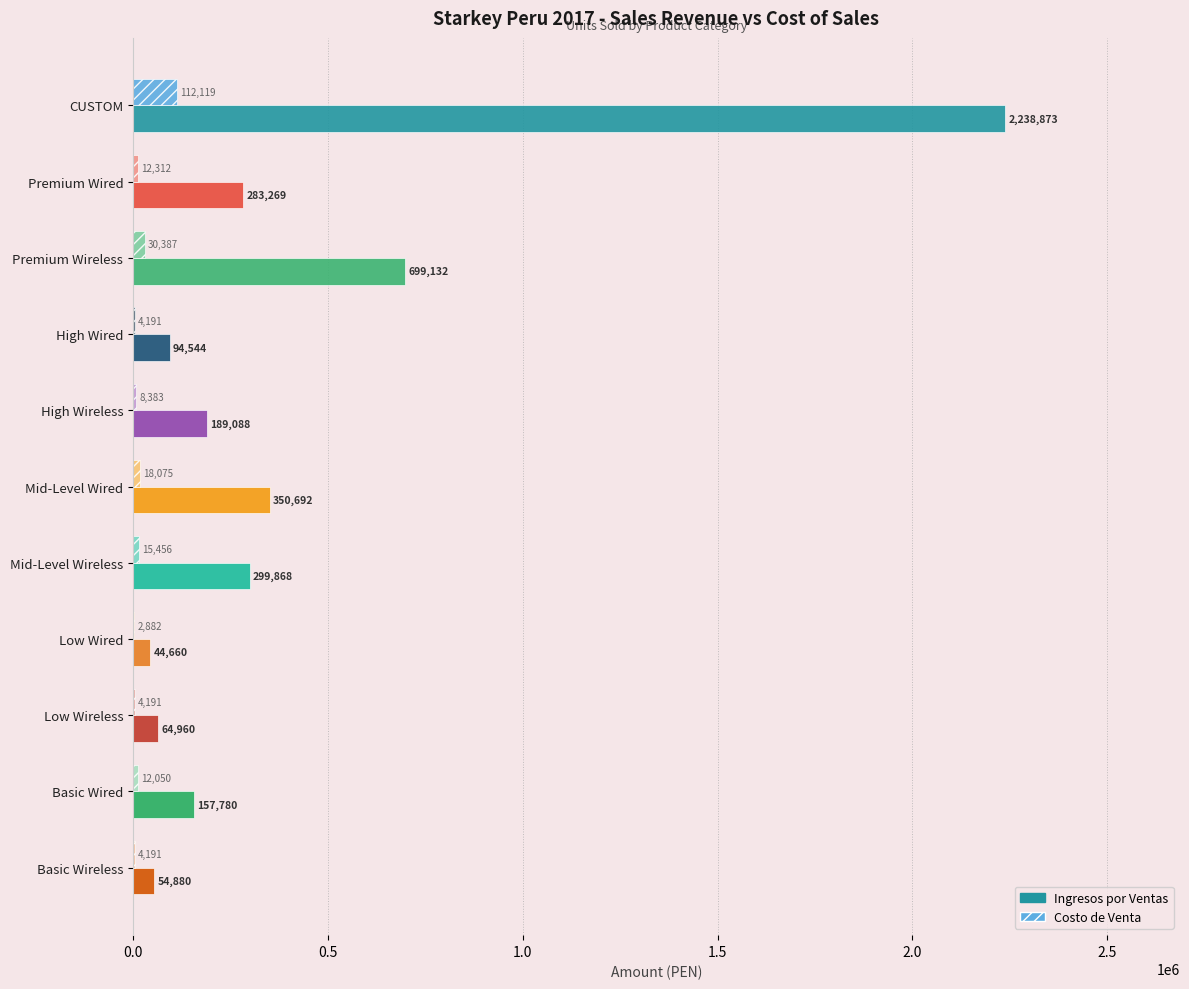

True or false: Costo de Venta has a value of 112118.9 at CUSTOM.

True